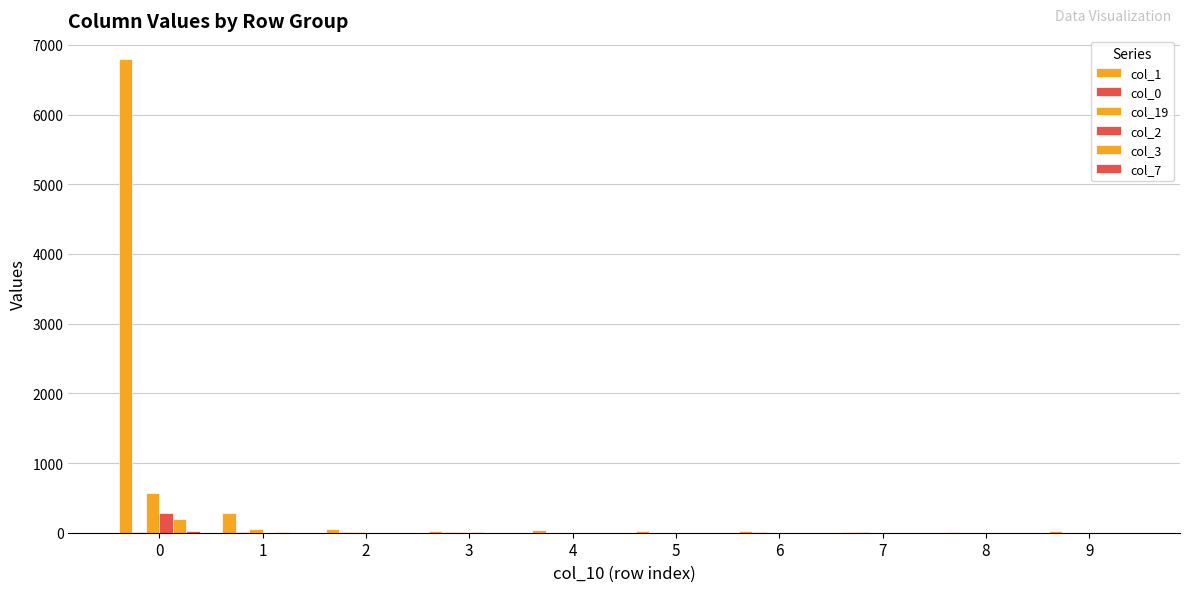

Which series has the largest range (max minus min)?

col_1